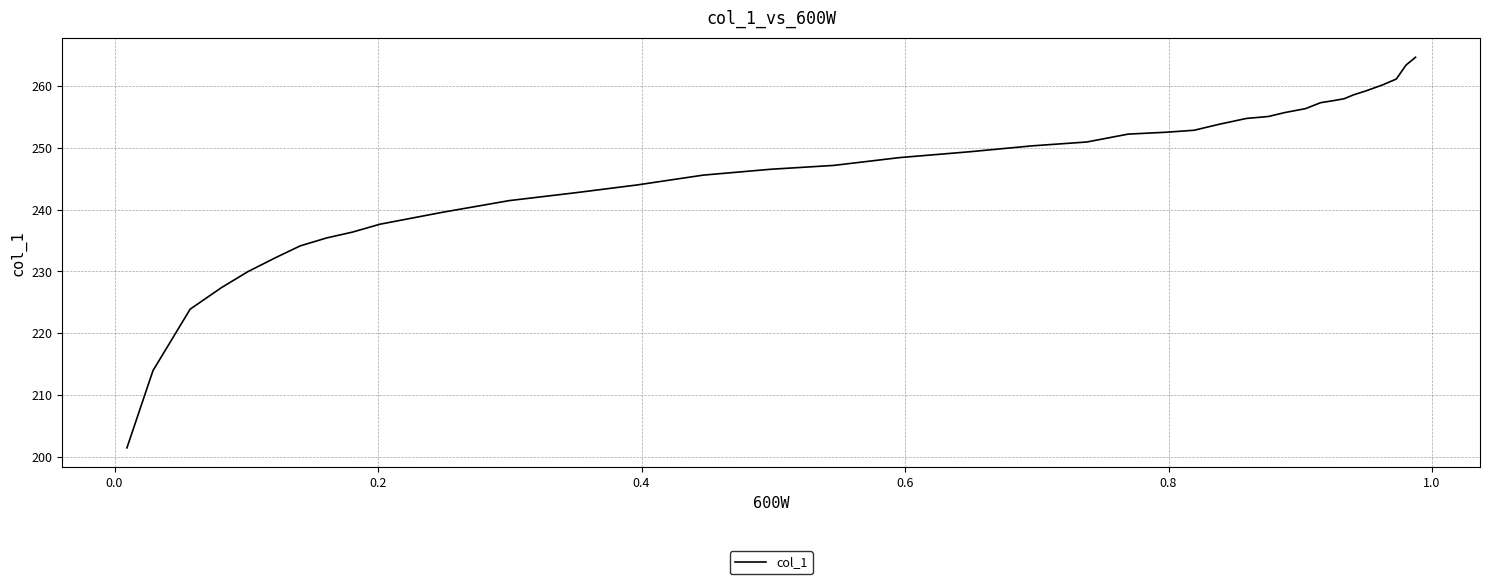

What is the maximum value shown in the chart?

264.6